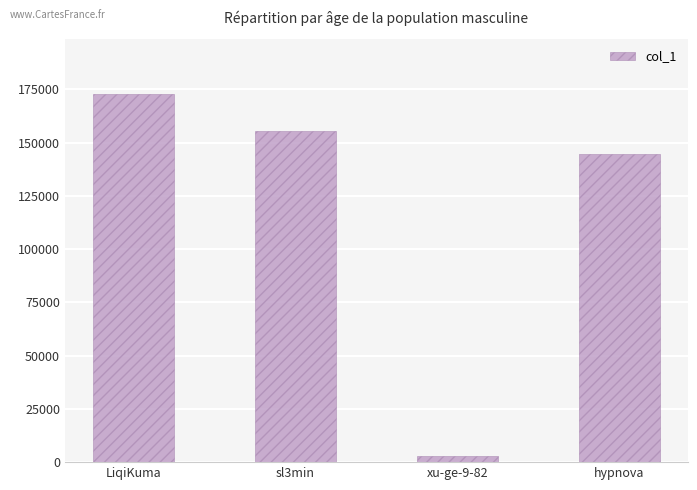

What is the difference between the maximum and second lowest values?

28191